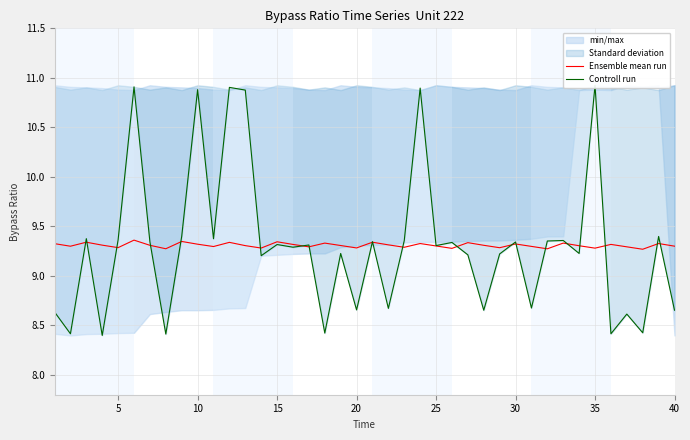

How many interior local valleys does the Controll run series have?

15